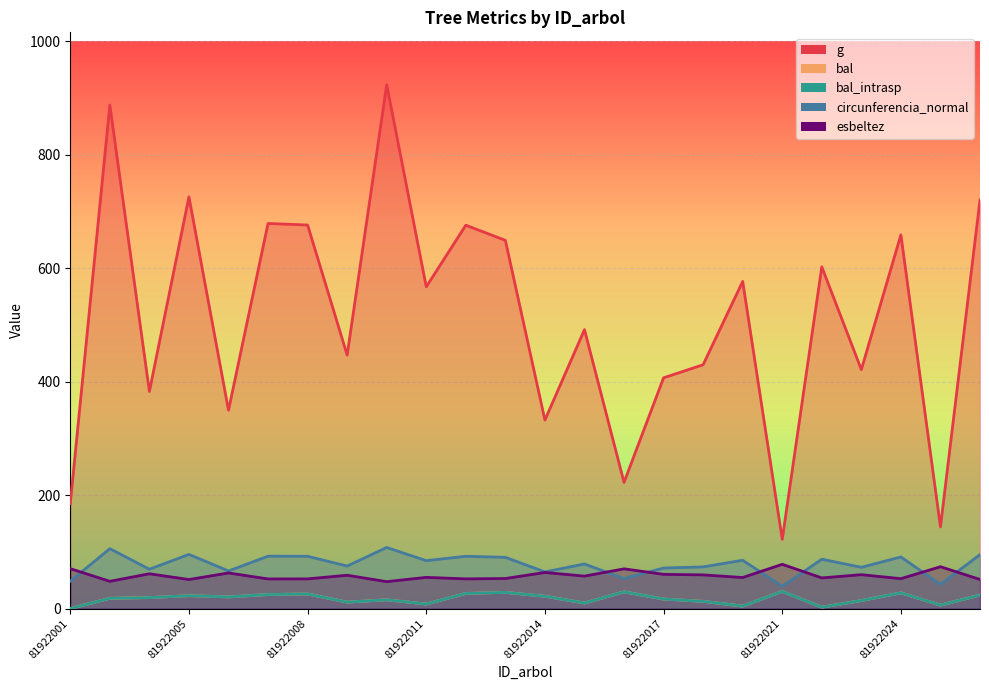

What is the average value of the circunferencia_normal series?

78.0